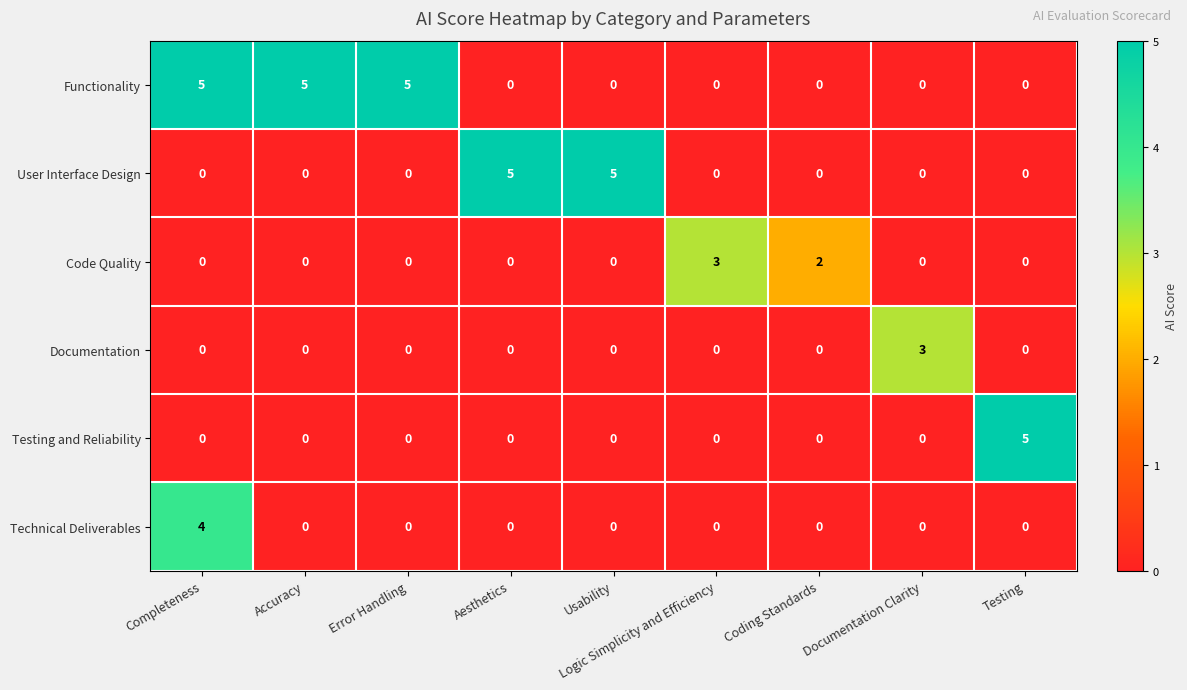

Which series has the largest total across all categories?

Functionality